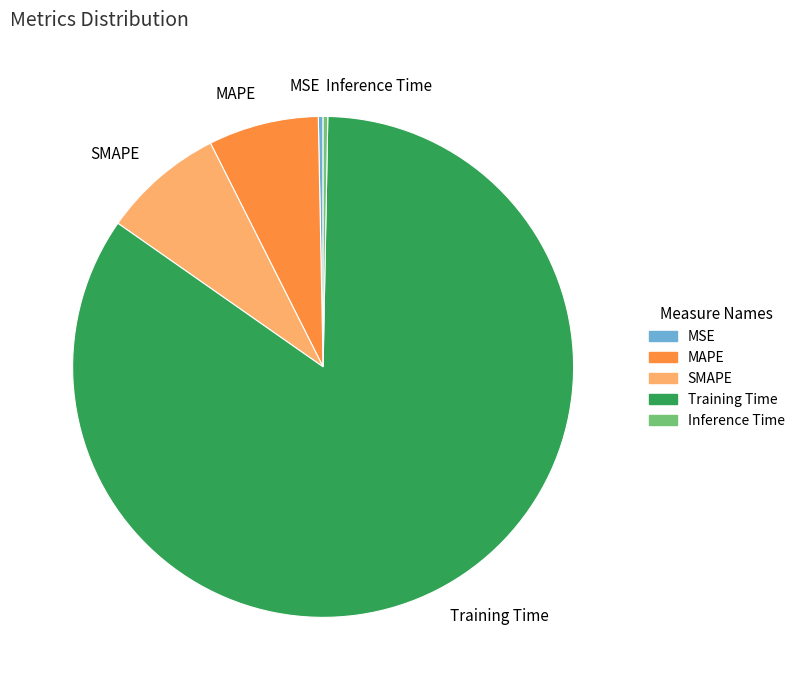

Is there any slice that represents more than half of the pie?

Yes